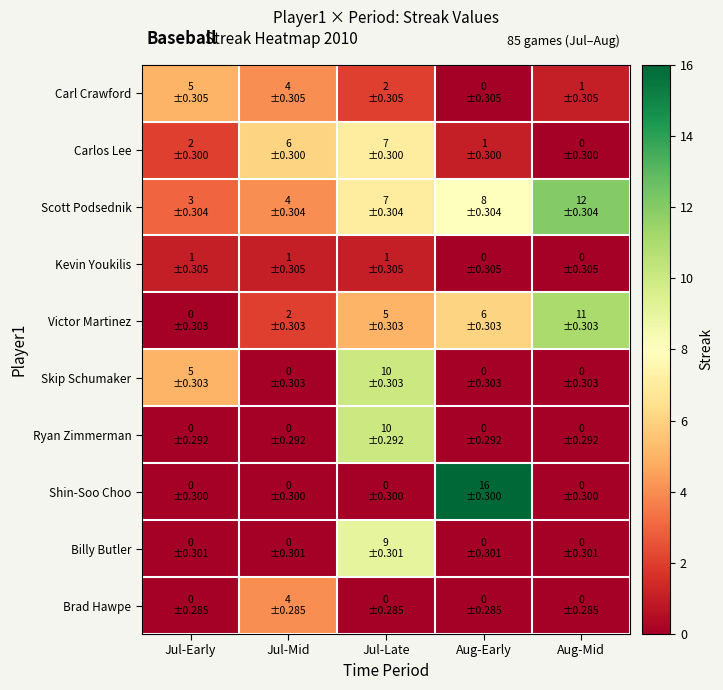

What is the total value across all series at Jul-Early?

16